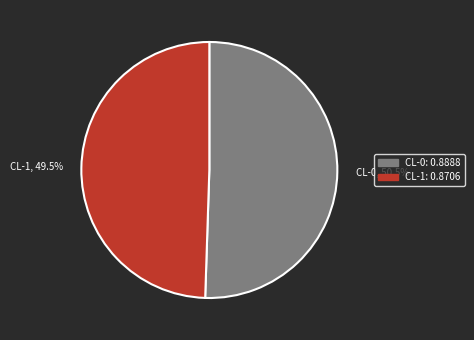

How many segments does this pie chart have?

2